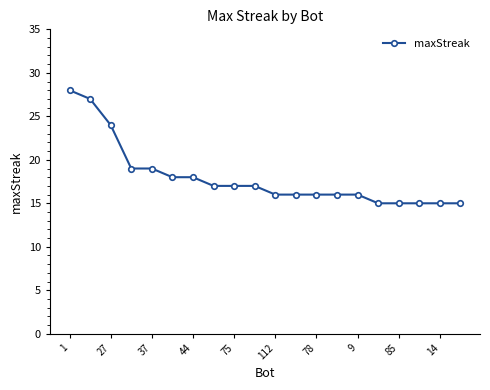

What is the minimum value shown in the chart?

15